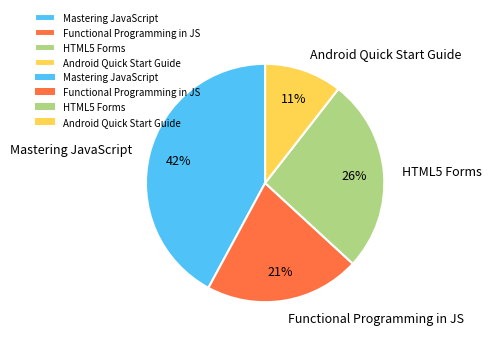

How many segments does this pie chart have?

4